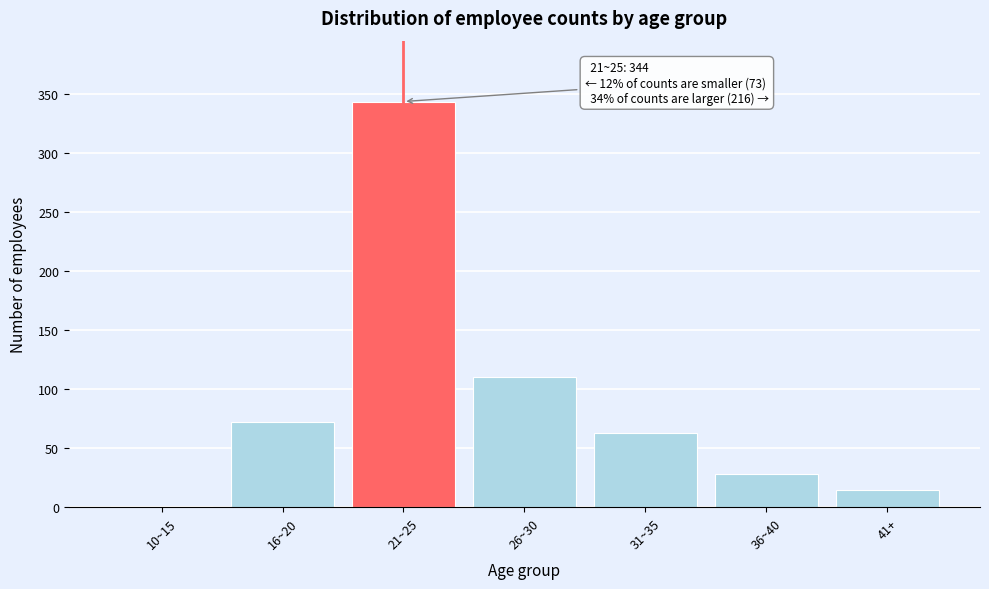

Reading left to right, transcribe all the data shown in this chart.

10~15=1	16~20=72	21~25=344	26~30=110	31~35=63	36~40=28	41+=15